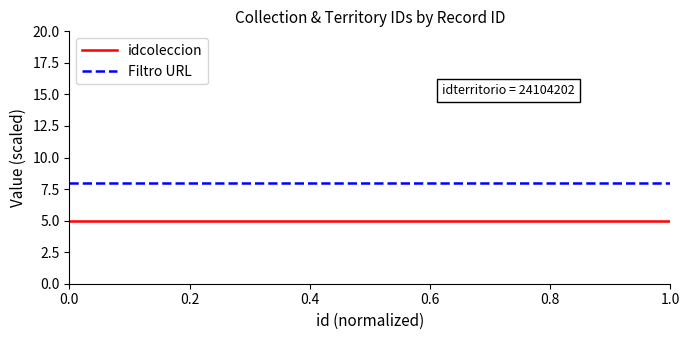

How many series are shown in this chart?

2